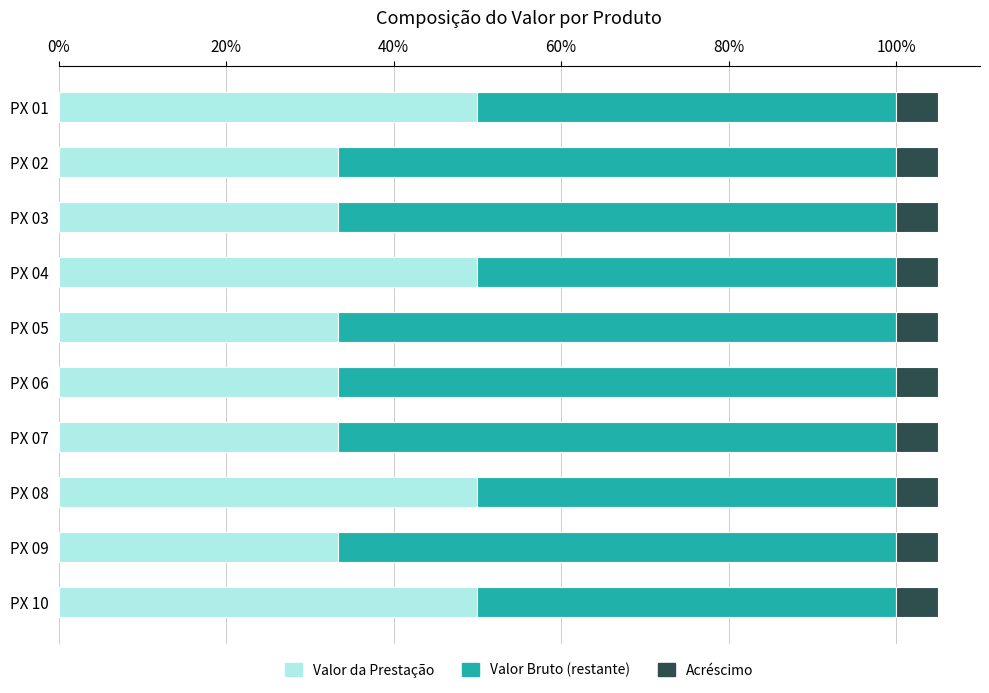

What is the total value across all series at PX 04?

105.0